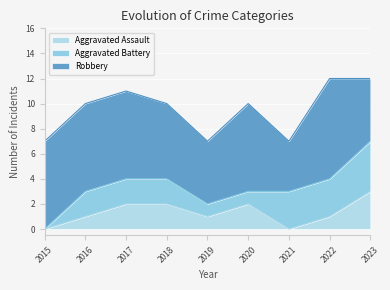

Where is the first local minimum for Aggravated Assault?

2019